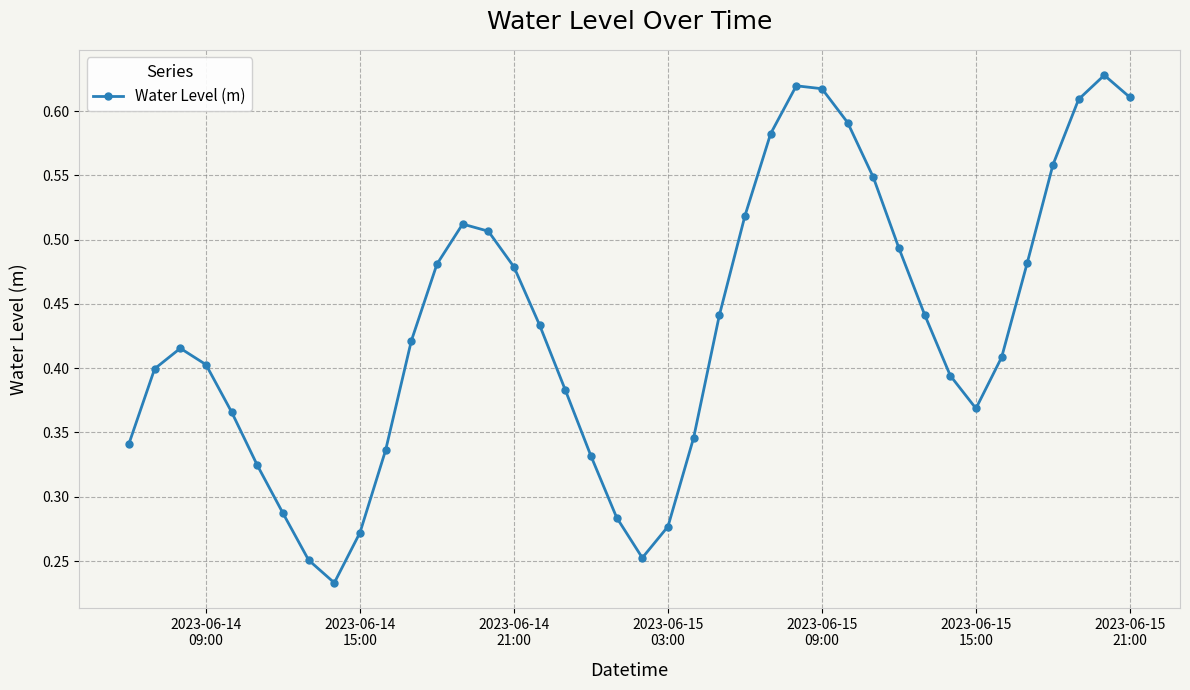

How many values are between 0 and 1?

40